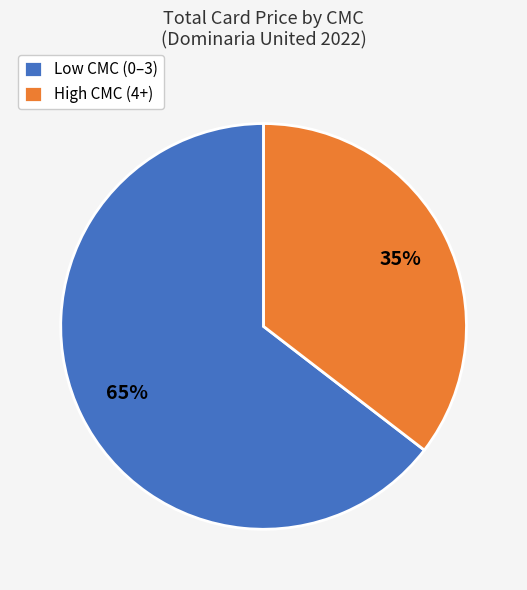

Is there a majority slice in this chart?

Yes